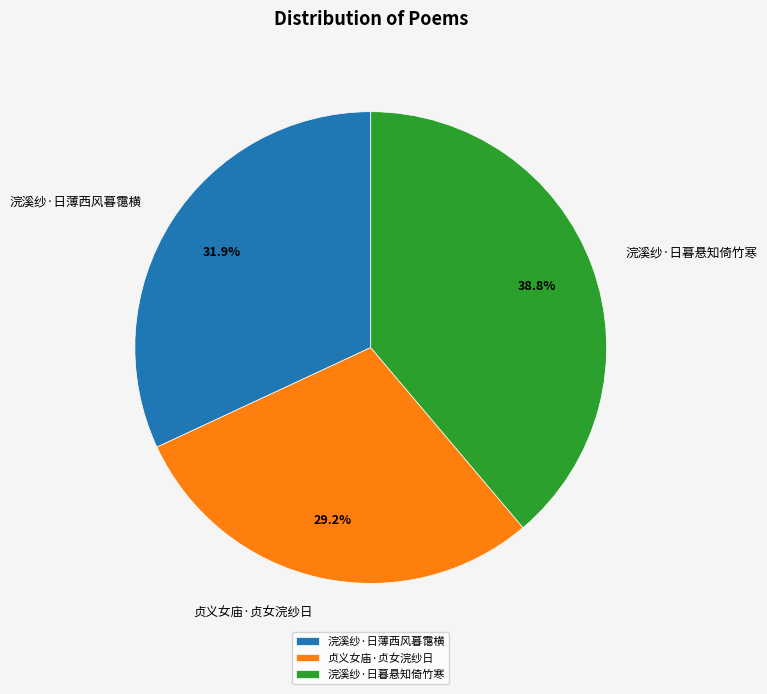

What is the ratio of the value at 贞义女庙·贞女浣纱日 to the value at 浣溪纱·日薄西风暮霭横?

0.9